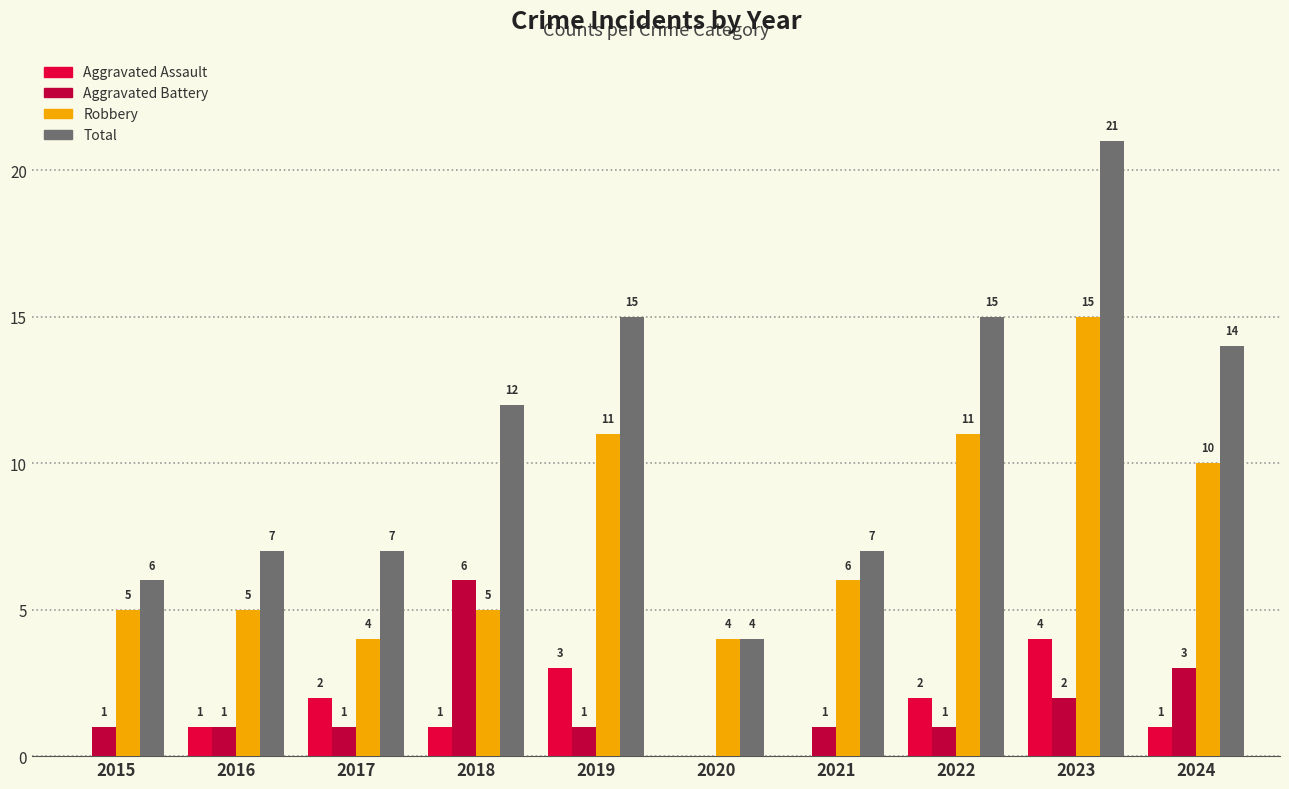

What are all the series names shown in the legend?

Aggravated Assault, Aggravated Battery, Robbery, Total